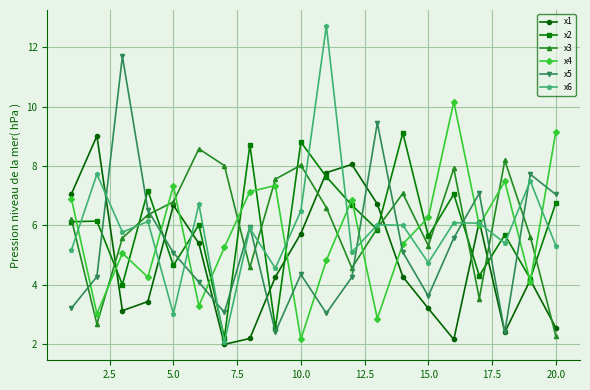

Which series has the widest spread of values?

x6